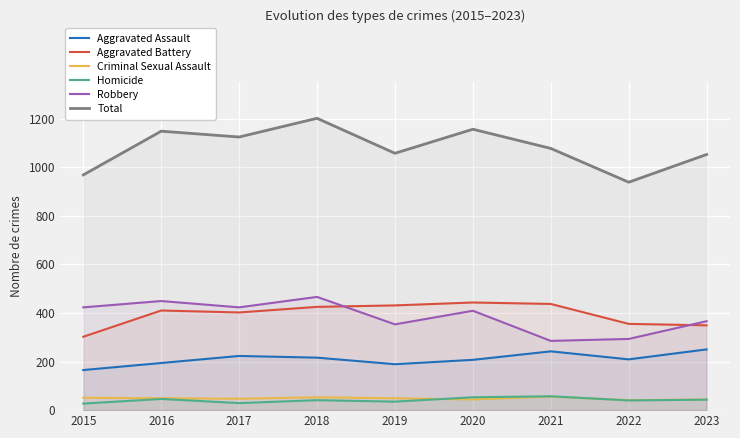

How many data points in Aggravated Assault are less than 209?

4